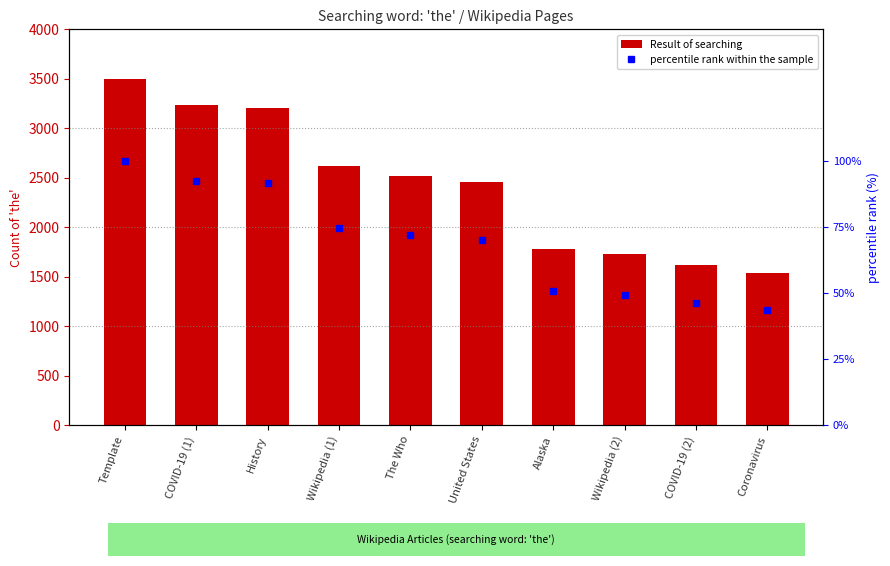

List the series in order of their peak value, lowest first.

percentile rank within the sample, Result of searching